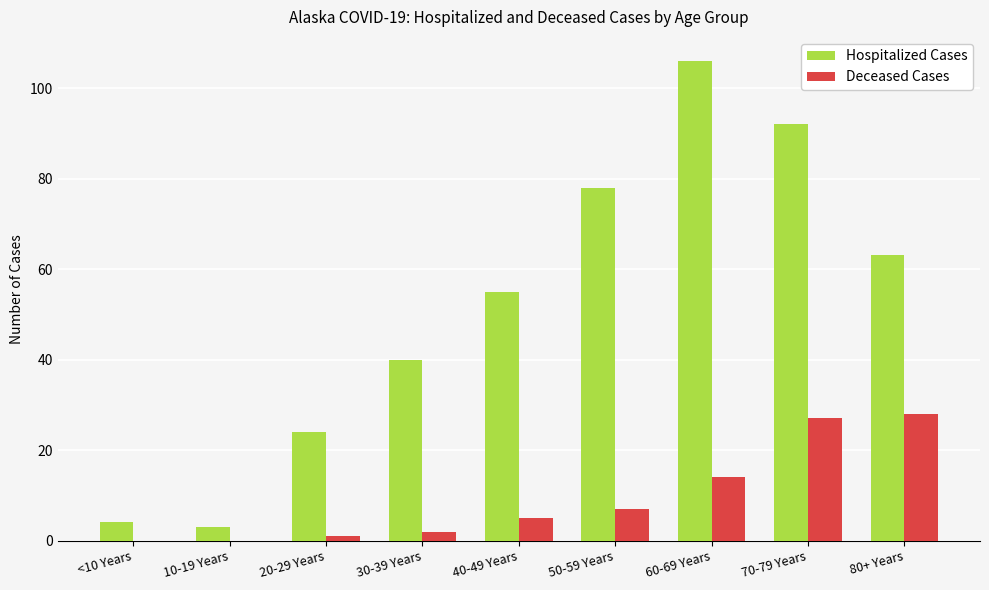

What is the approximate value of Hospitalized Cases at 70-79 Years?

92